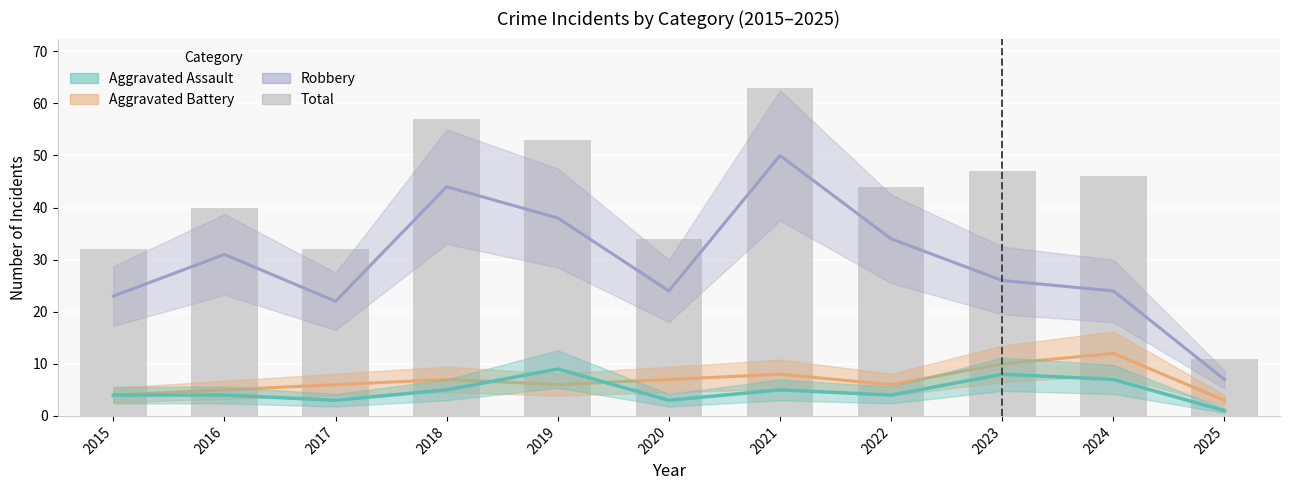

What is the lowest value of the Total series?

11